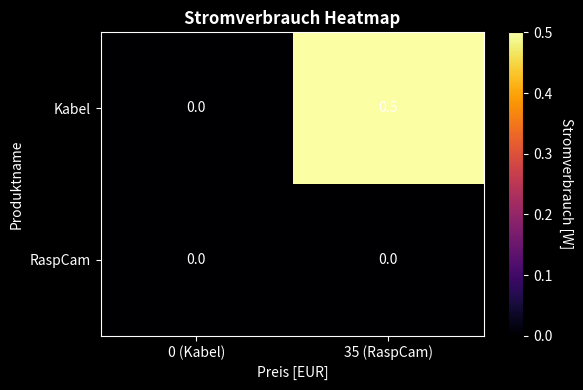

Rank the series by their maximum value, from highest to lowest.

Kabel, RaspCam